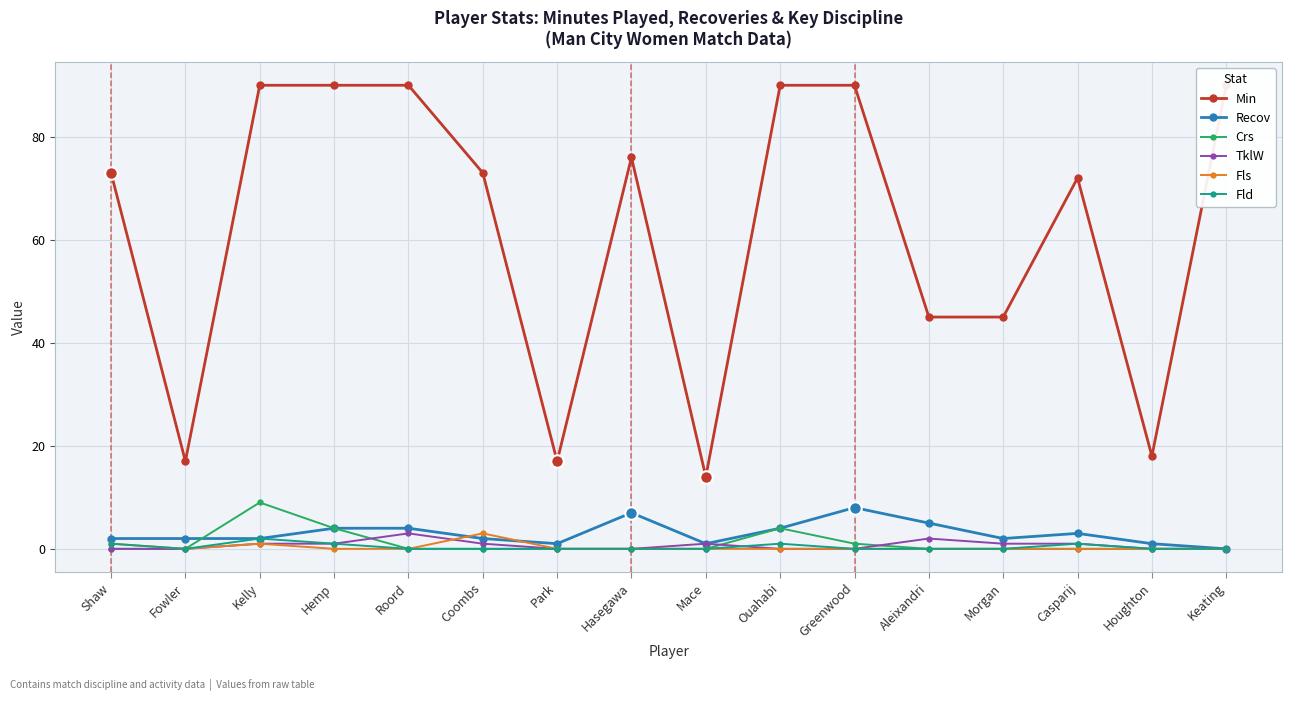

How many data points does each series have?

16